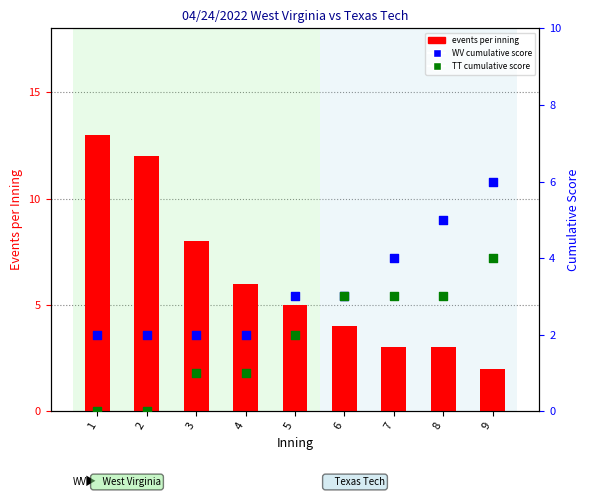

Is the value of TT cumulative score at 2 greater than the value of events per inning at 5?

No